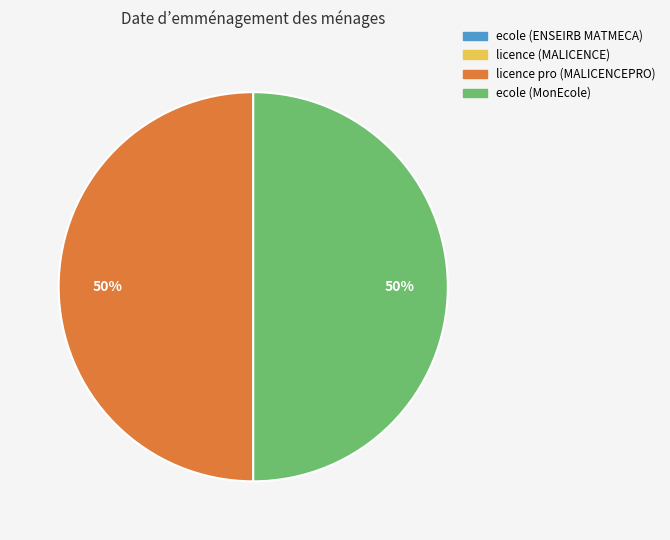

What percentage is the ecole (MonEcole) slice, to the nearest percent?

50%